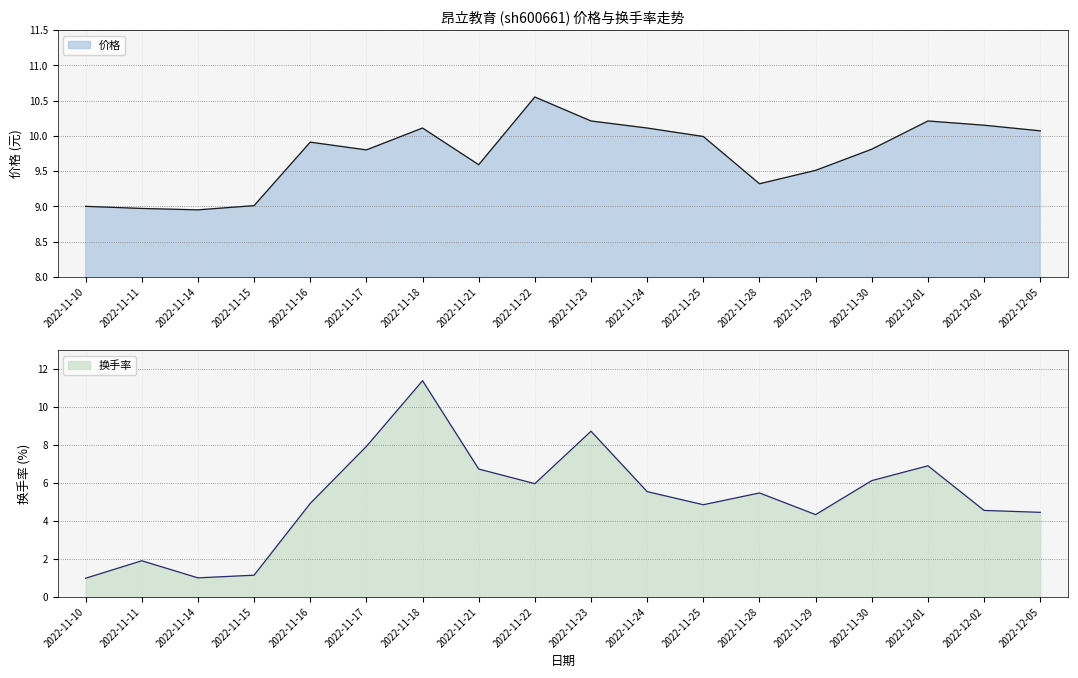

How many interior local valleys does the 价格 series have?

4